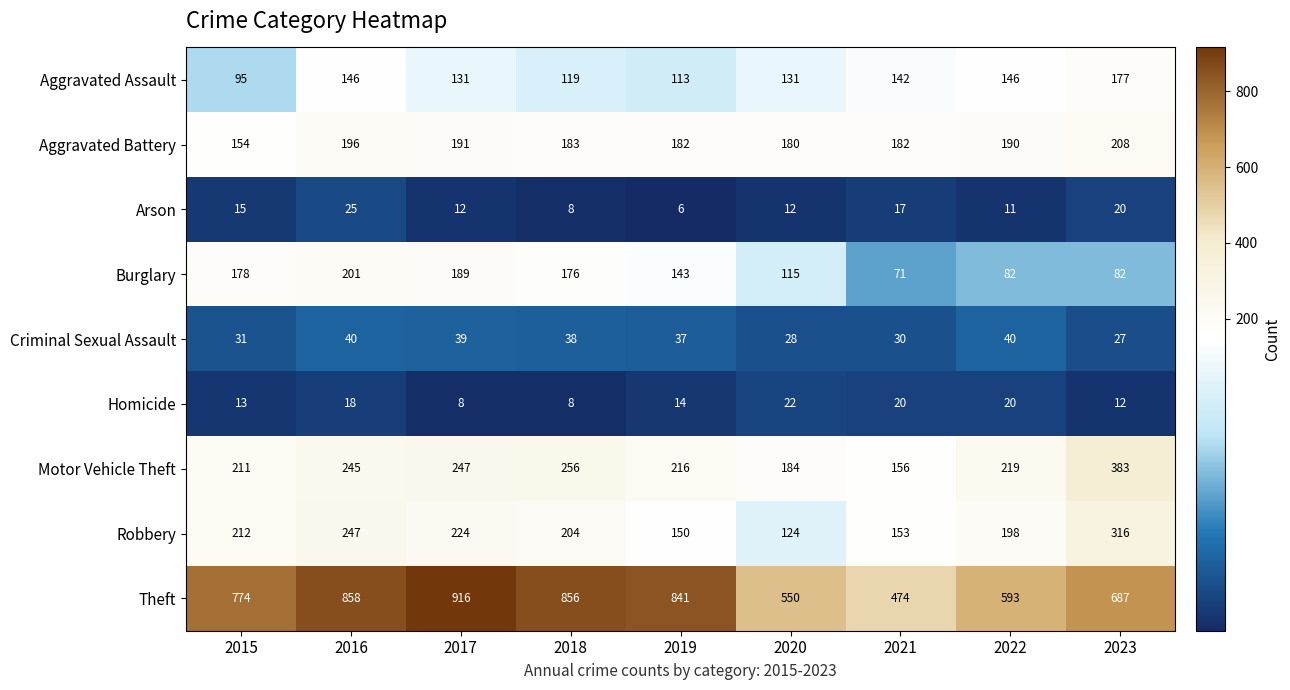

Count the number of categories in the chart.

9